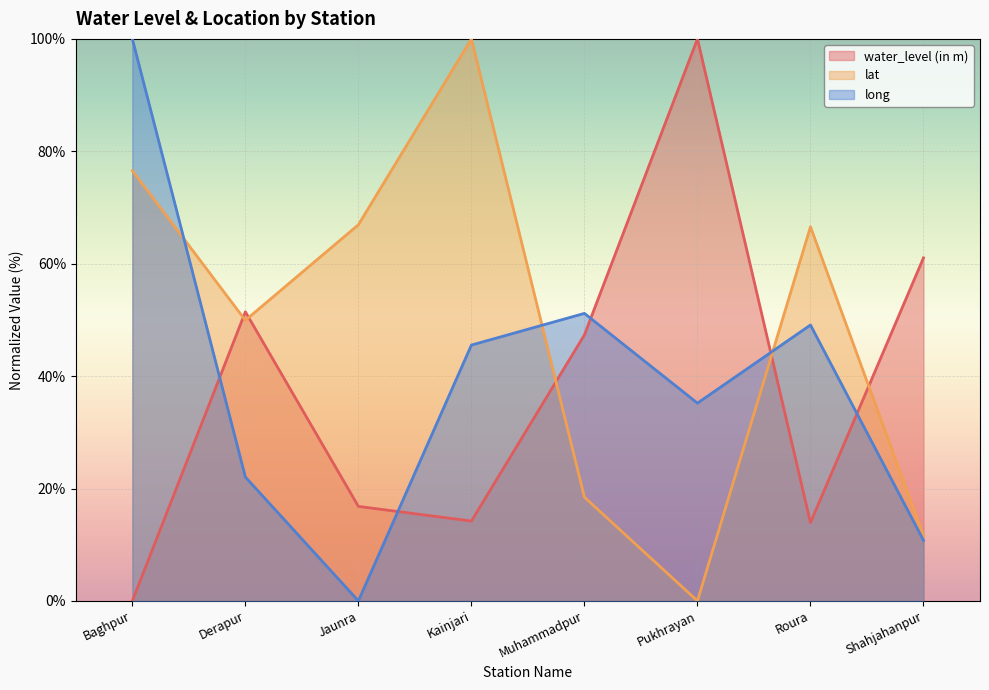

Which label corresponds to the smallest value in the chart?

Baghpur